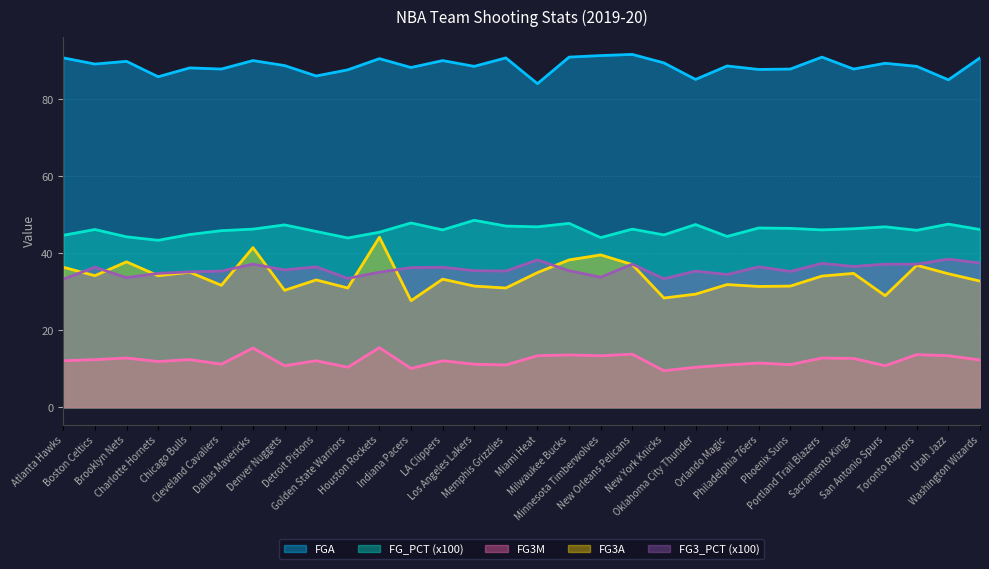

What is the difference between the FG3A values at Cleveland Cavaliers and Chicago Bulls?

3.4